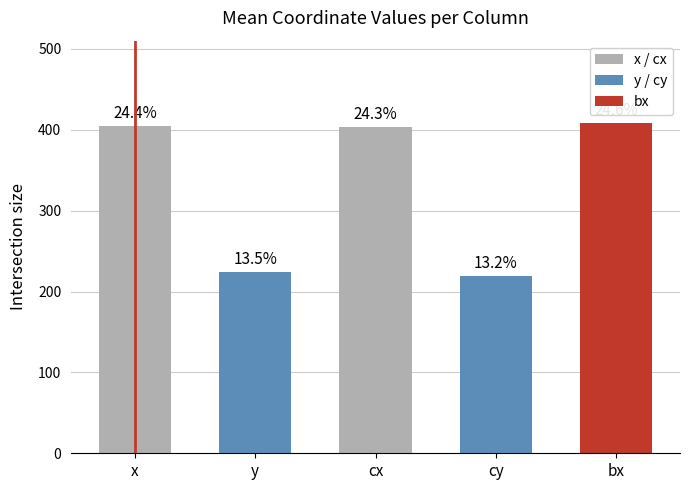

How many bars are there in total?

5